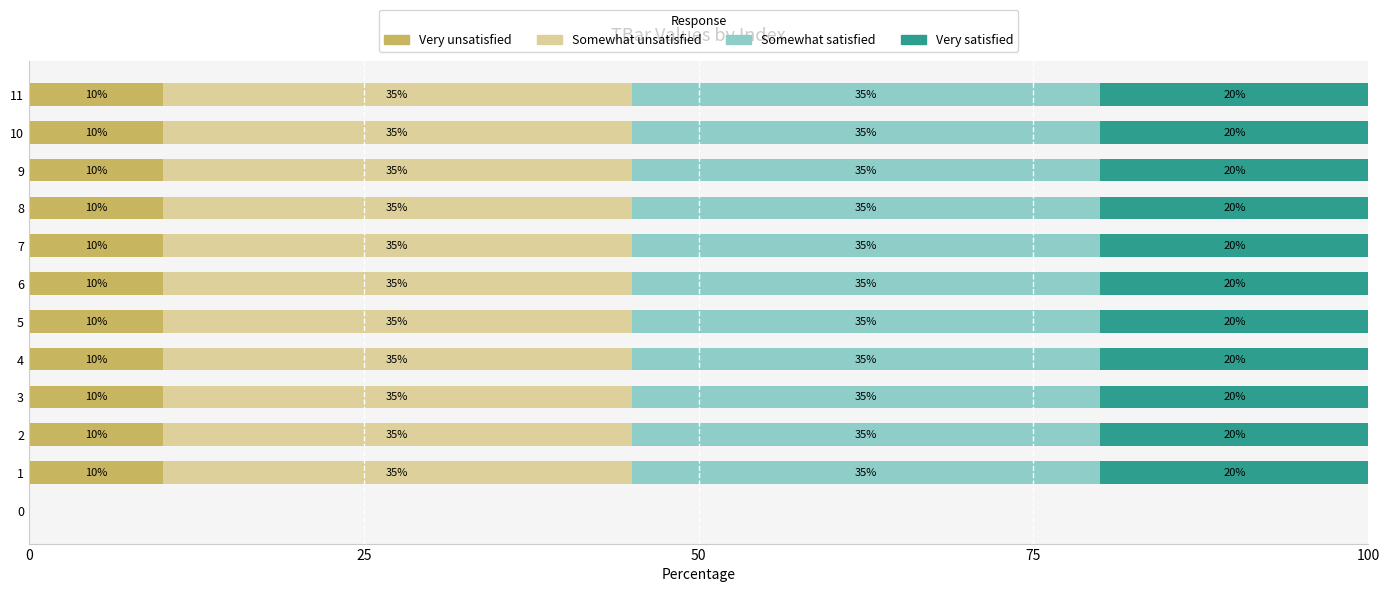

The value of Very unsatisfied at 3 is 10.0. True or false?

True